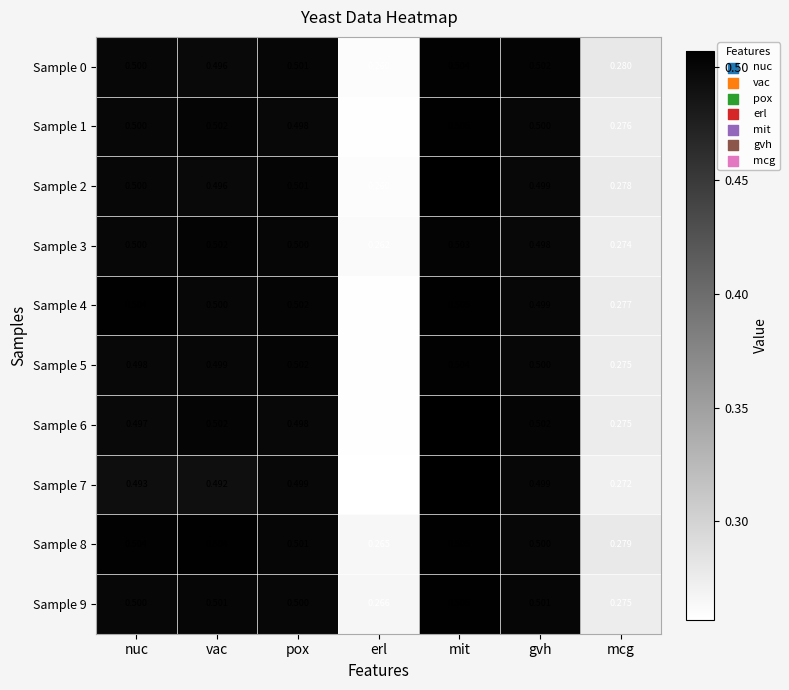

What is the total value across all series at erl?

2.6